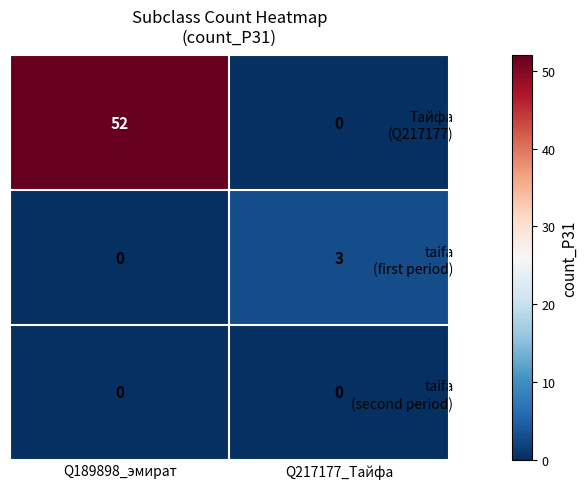

What is the difference between the highest and lowest values at Q189898_эмират?

52